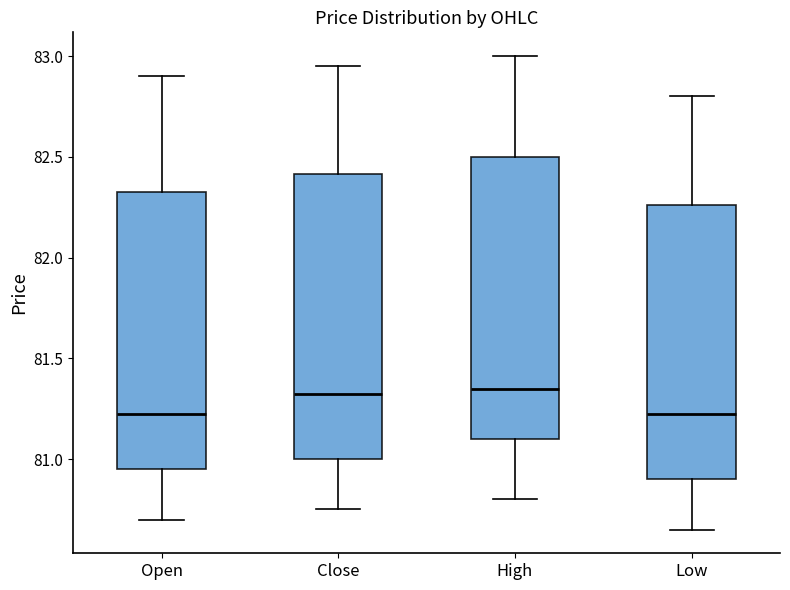

Where does the median line of the box for Close sit on the y-axis? The values are not printed on the chart, so give them approximately, as read against the axis.

81.35